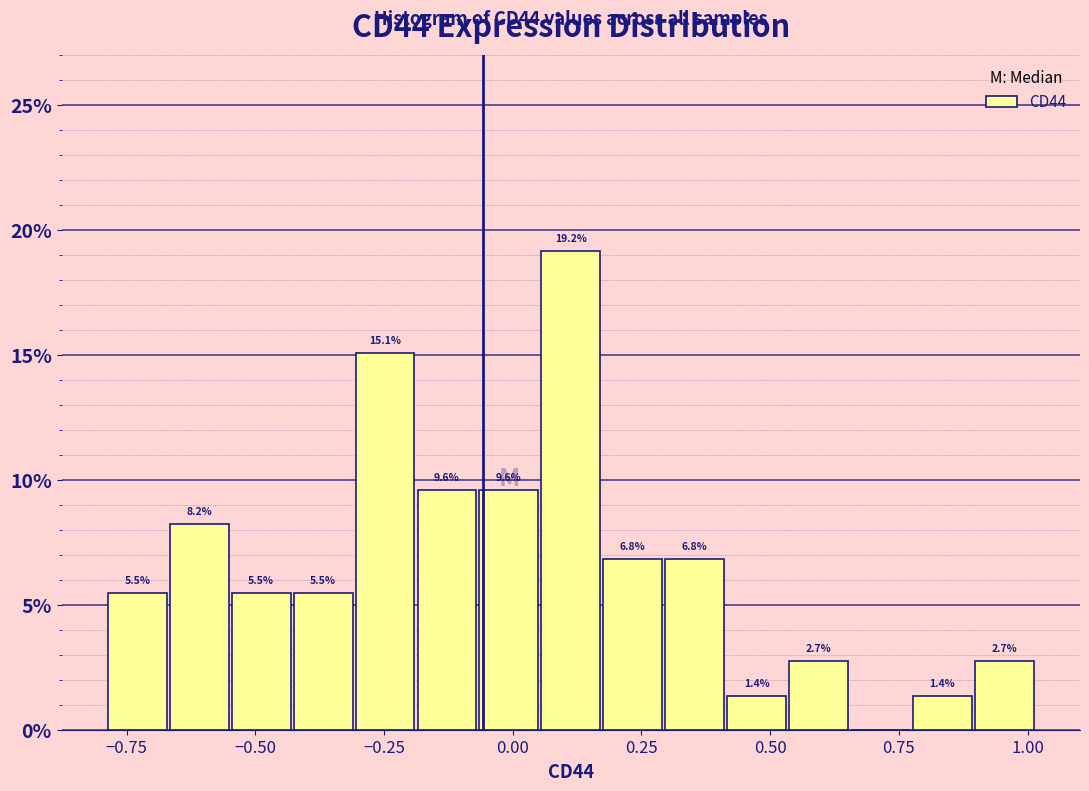

Around what value on the x-axis is the tallest bar? Give the approximate position of its centre, as read against the axis.

0.10